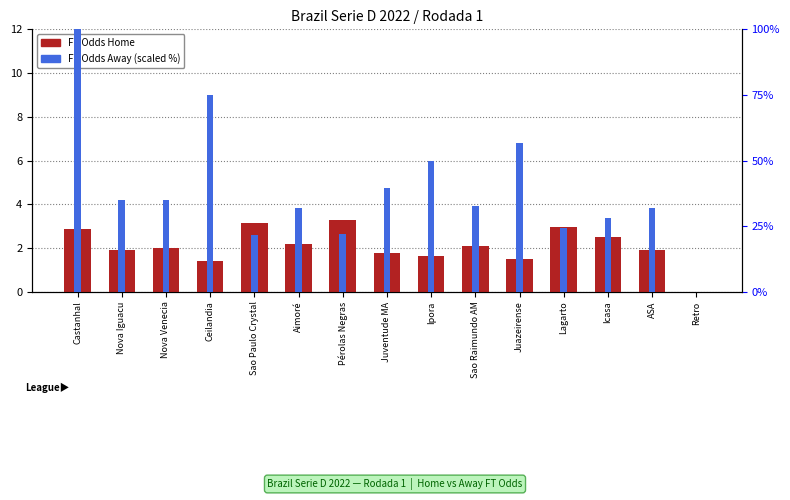

Is the value of FT Odds Home at Ipora greater than the value of FT Odds Away (scaled) at Icasa?

No